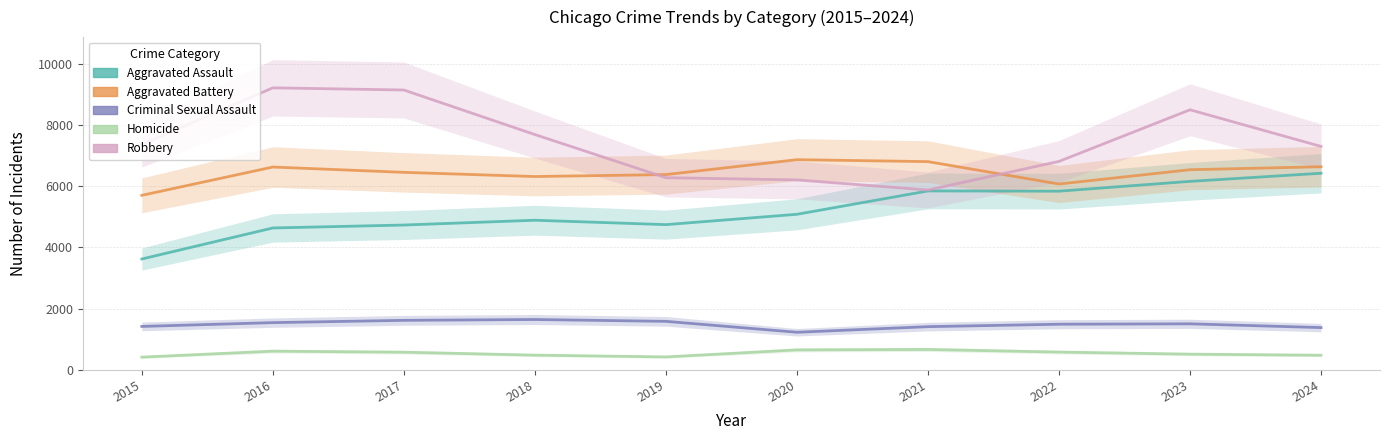

What is the value of the Homicide point at the 5th from the left?

418